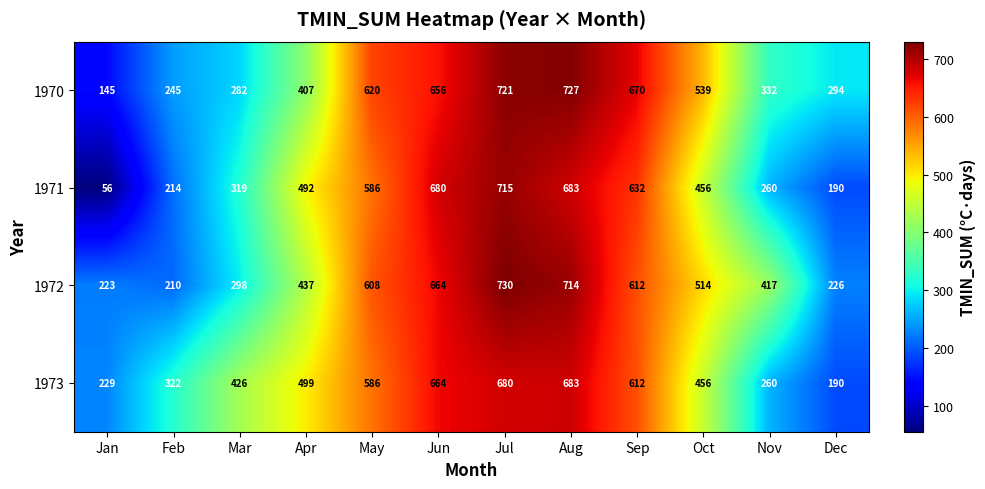

Between Oct and Nov, which series saw the biggest shift?

1970